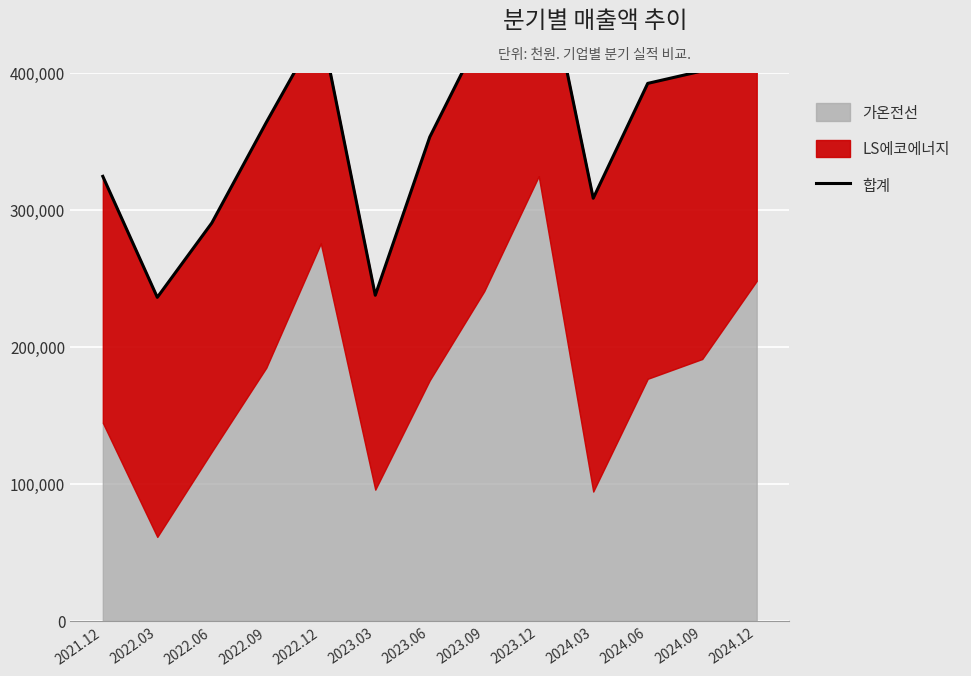

True or false: there are more than 2 points higher than both neighbors.

False